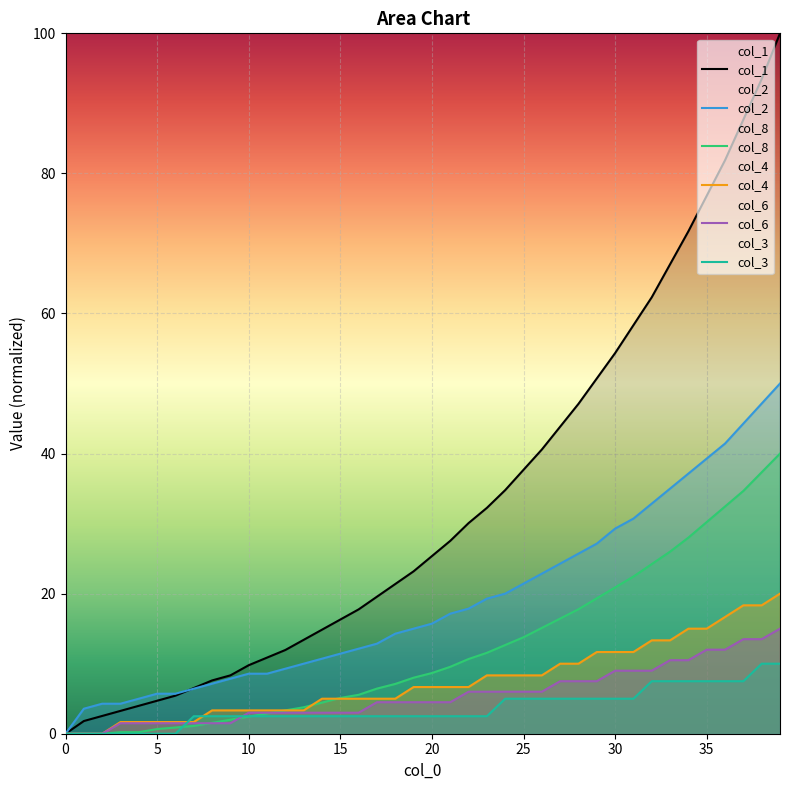

True or false: col_2 has a value of 12.1 at 16.

True